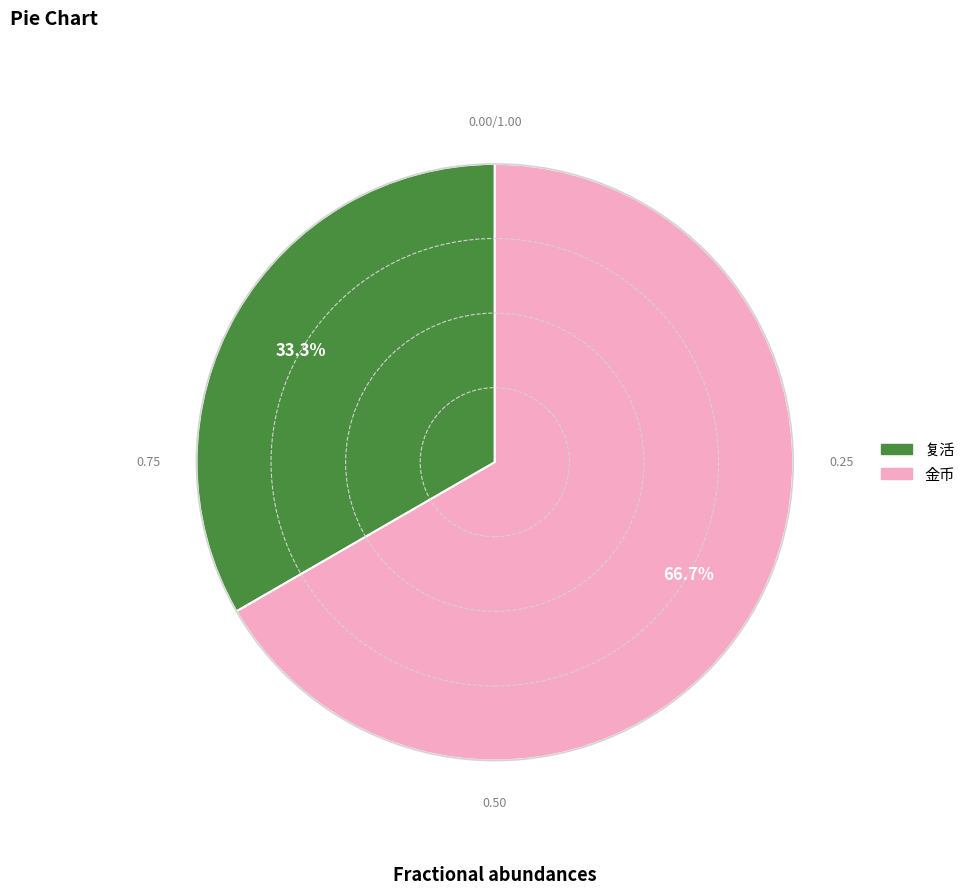

How many segments does this pie chart have?

2